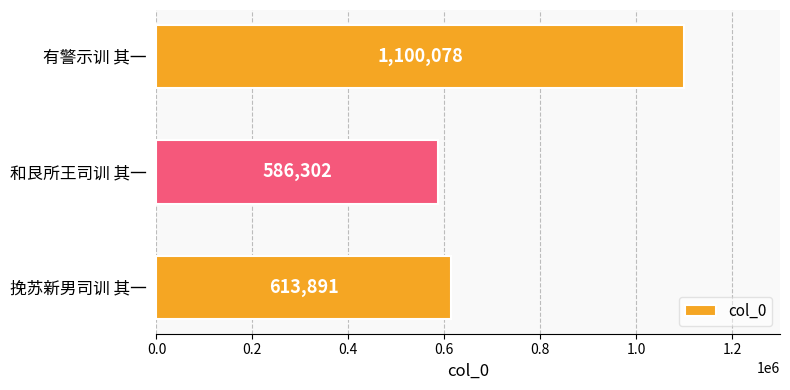

What is the smallest value displayed?

586302